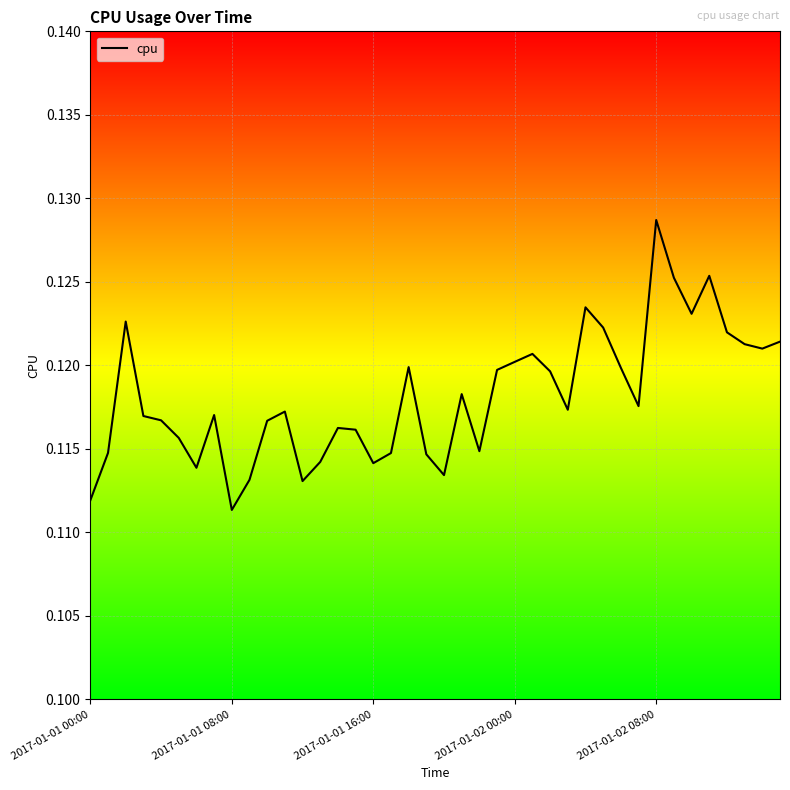

Is this an area chart (filled region under the line)?

No